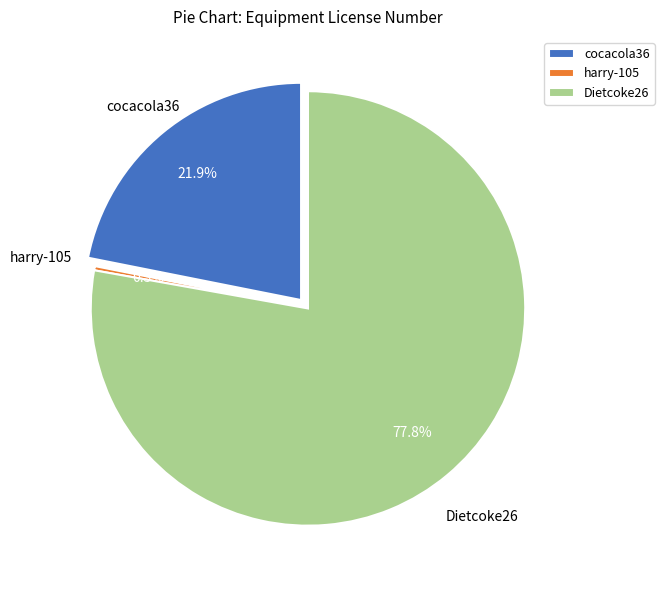

What is the change in value from cocacola36 to Dietcoke26?

+1158185968